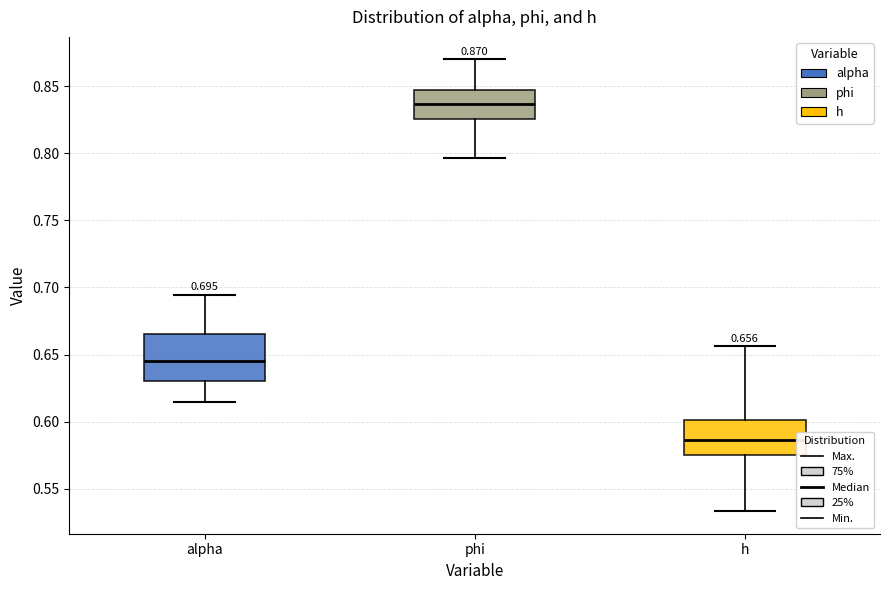

Which box is the tallest, from its lower edge to its upper edge?

alpha